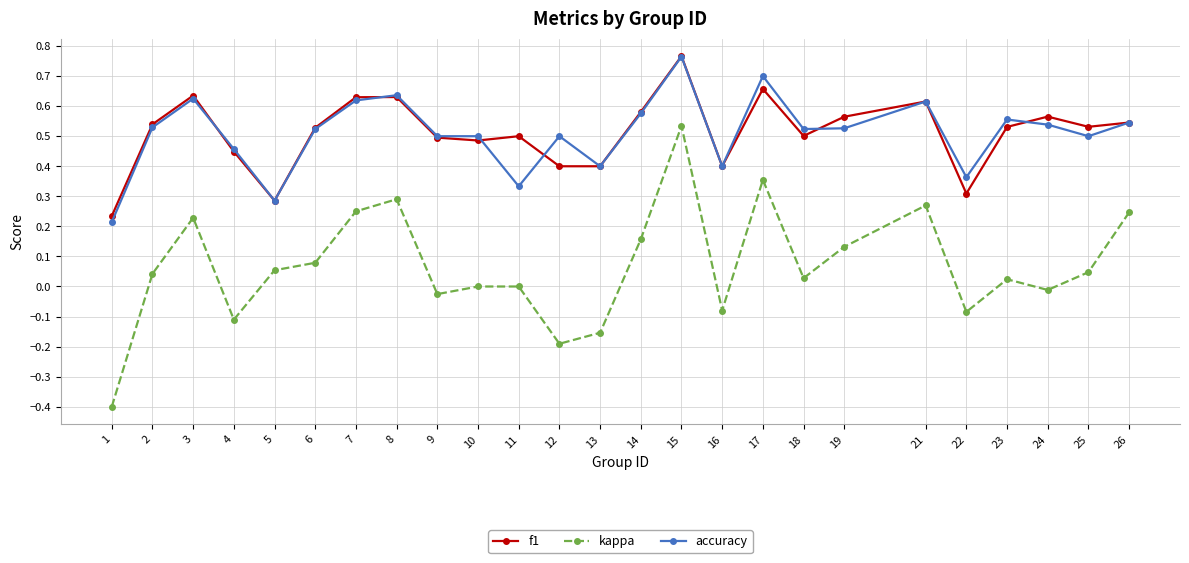

The value of kappa at 21 is 0.1. True or false?

False